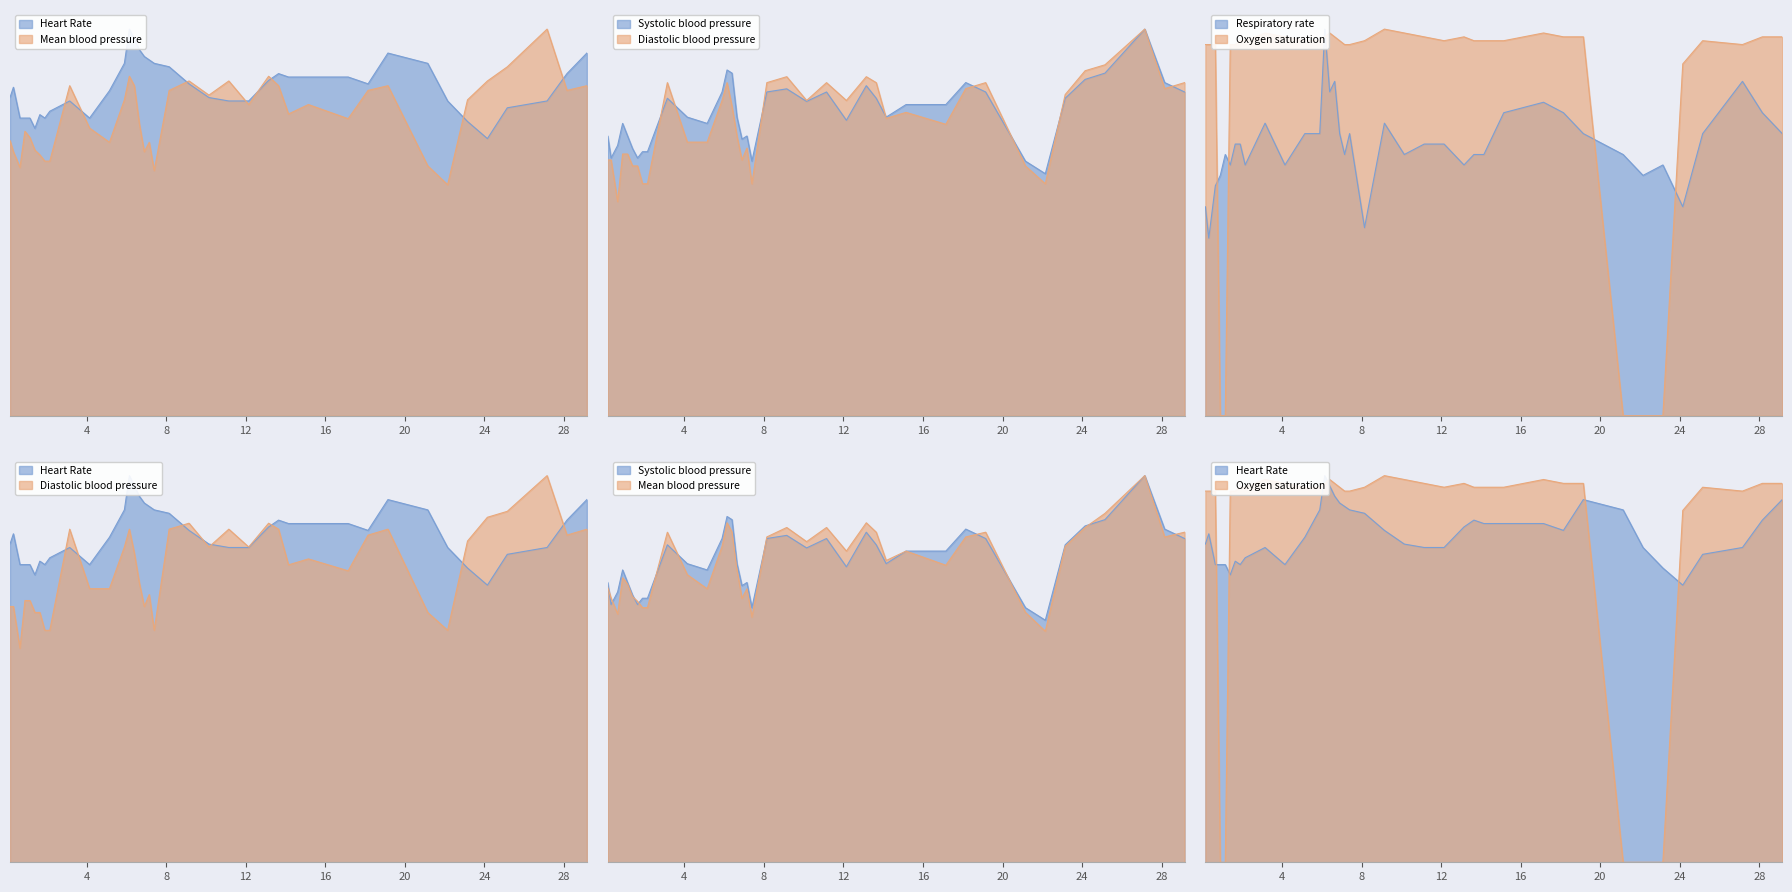

What is the minimum value for Respiratory rate?

45.9